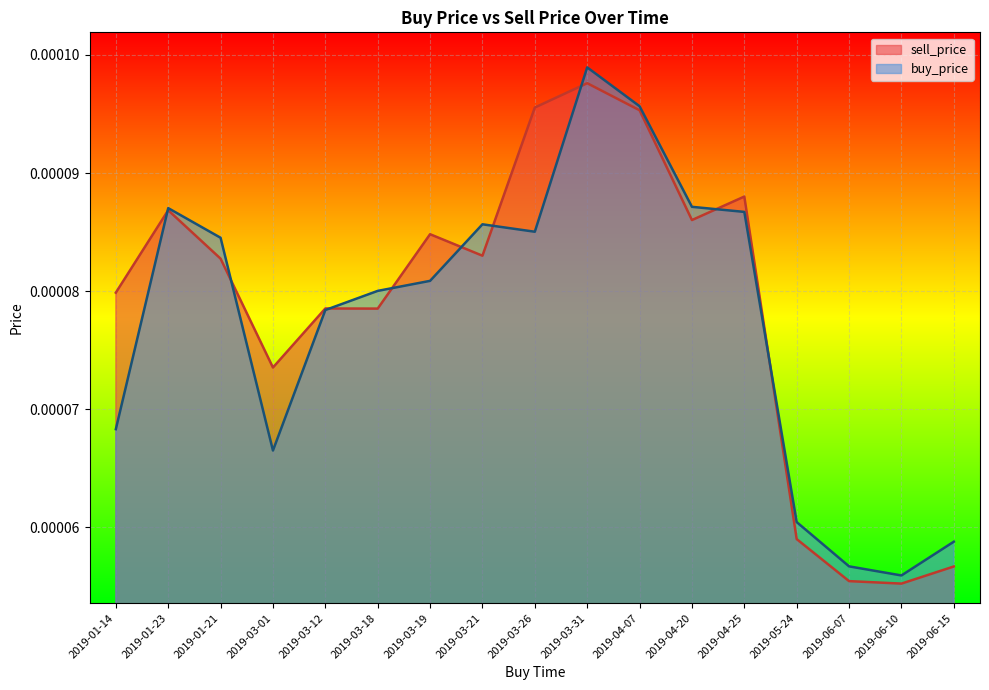

At 2019-03-01, list the series in order from smallest to largest.

buy_price, sell_price